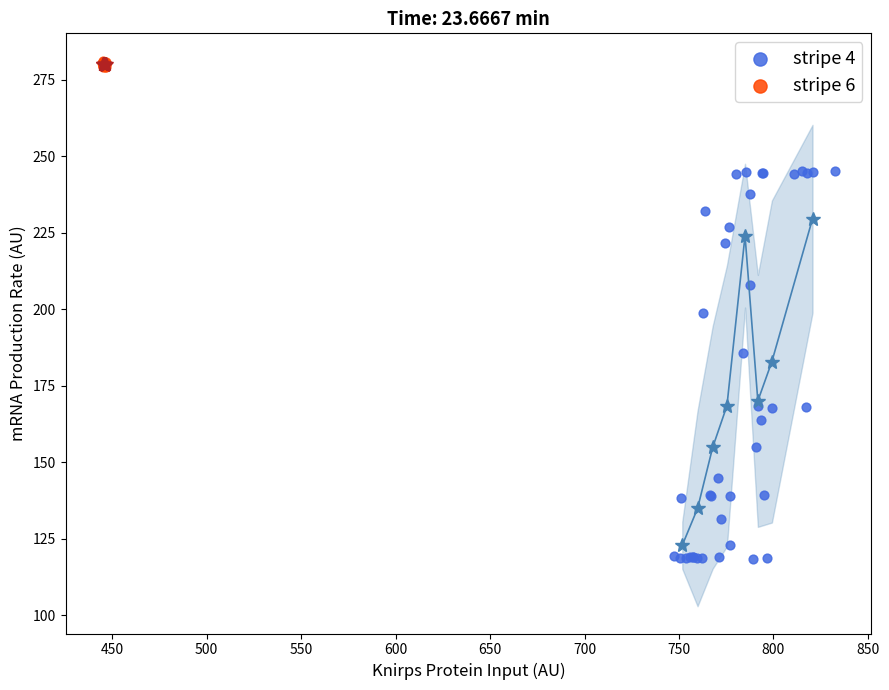

Which series has the largest Y range (max minus min)?

stripe 4